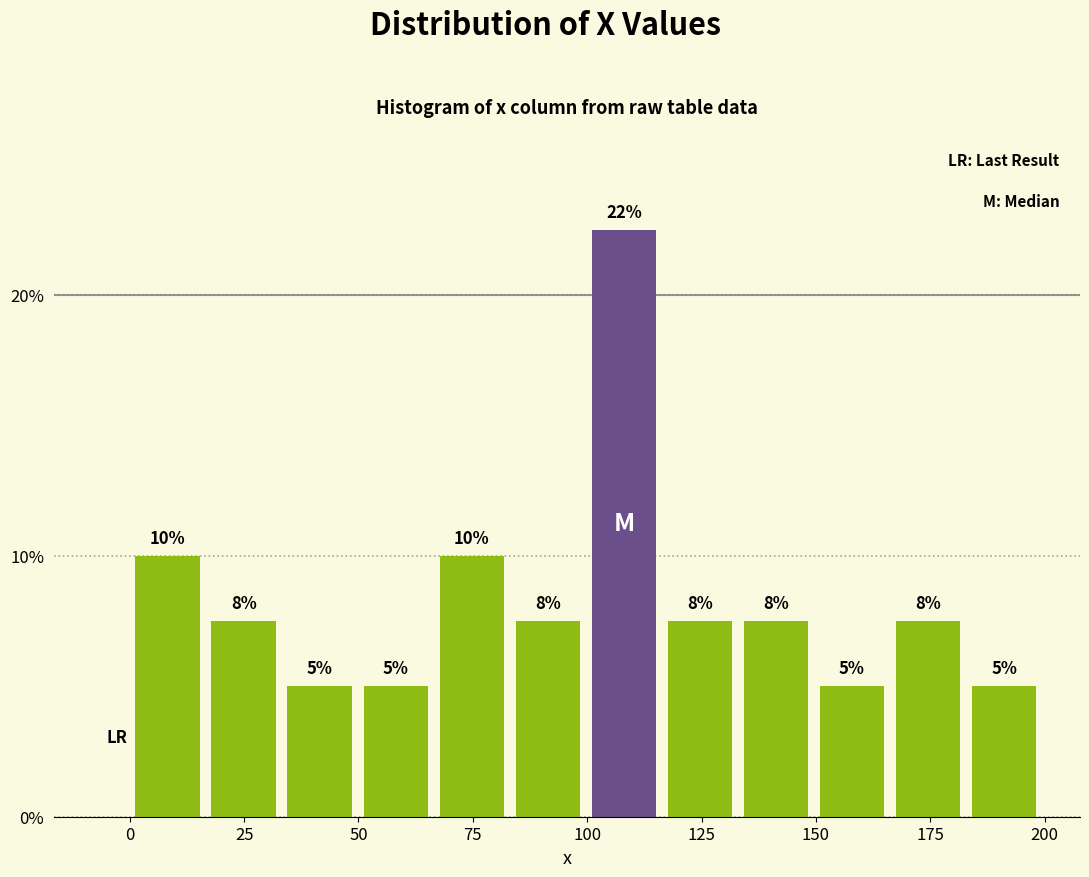

Read against the x-axis, roughly where is the centre of the tallest bar?

110